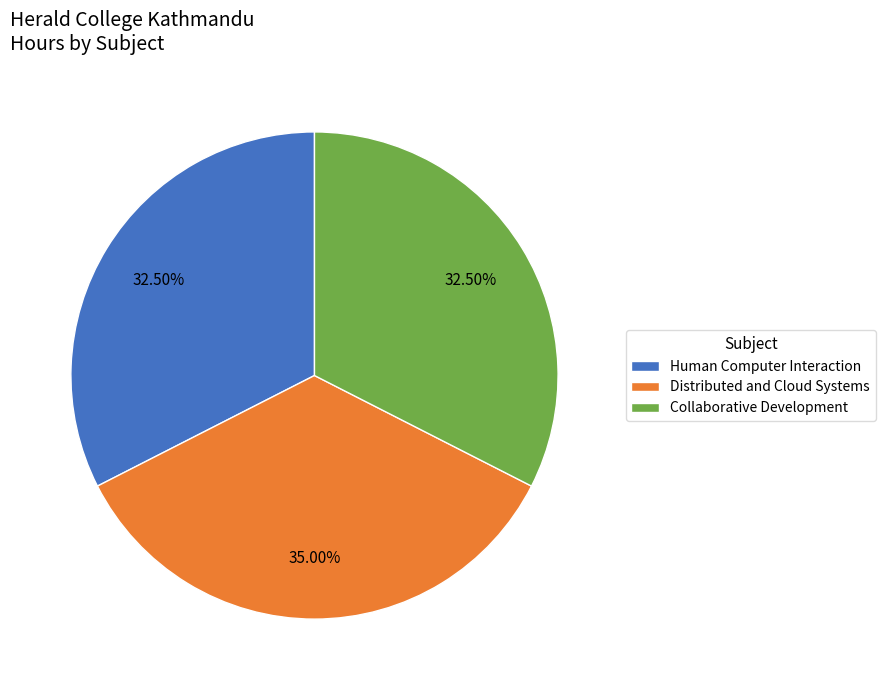

Is Collaborative Development the majority of the pie?

No